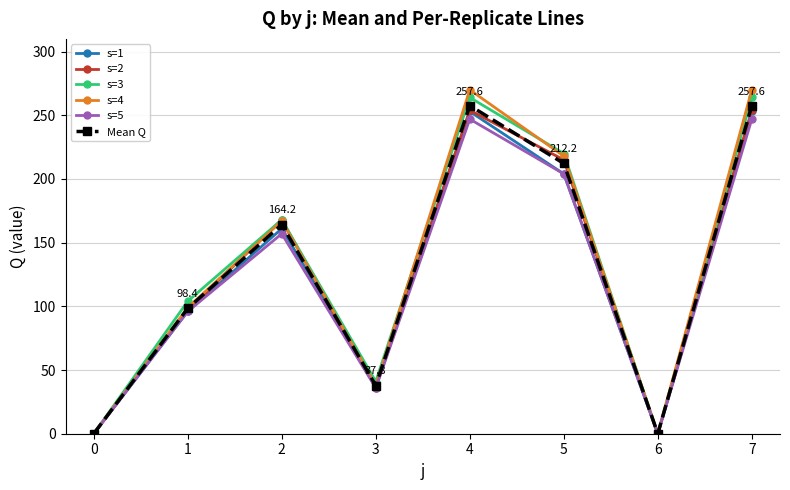

Reading left to right, extract all data points from this chart.

s=1: 0.0	96.0	161.0	38.0	253.0	204.0	0.0	253.0
s=2: 0.0	97.0	168.0	36.0	254.0	215.0	0.0	254.0
s=3: 0.0	104.0	168.0	41.0	264.0	220.0	0.0	264.0
s=4: 0.0	99.0	167.0	38.0	270.0	218.0	0.0	270.0
s=5: 0.0	96.0	157.0	36.0	247.0	204.0	0.0	247.0
Mean Q: 0.0	98.4	164.2	37.8	257.6	212.2	0.0	257.6